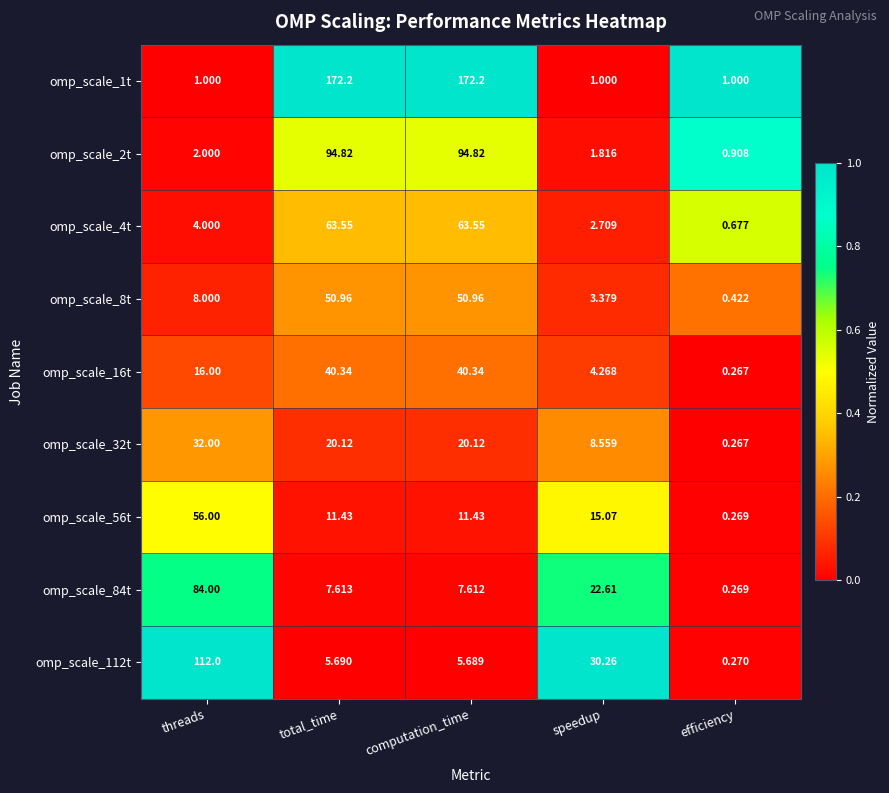

Where is omp_scale_84t nearest to the value 42?

speedup